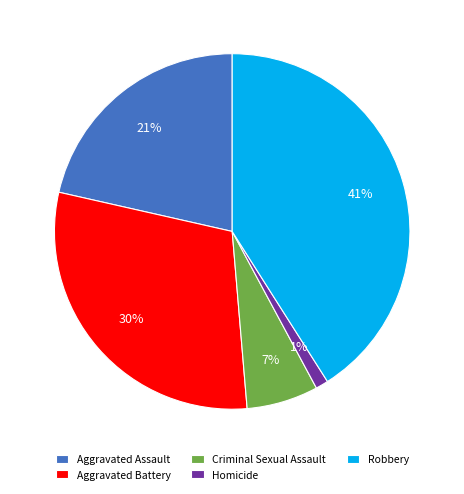

Rank the categories by value from lowest to highest.

Homicide, Criminal Sexual Assault, Aggravated Assault, Aggravated Battery, Robbery